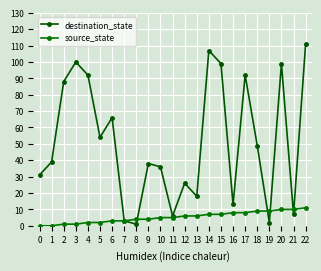

What is the difference between the maximum and minimum values in the source_state series?

11